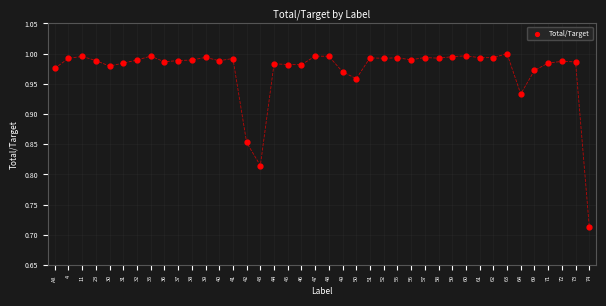

What is the range of Y values (max minus min)?

0.3